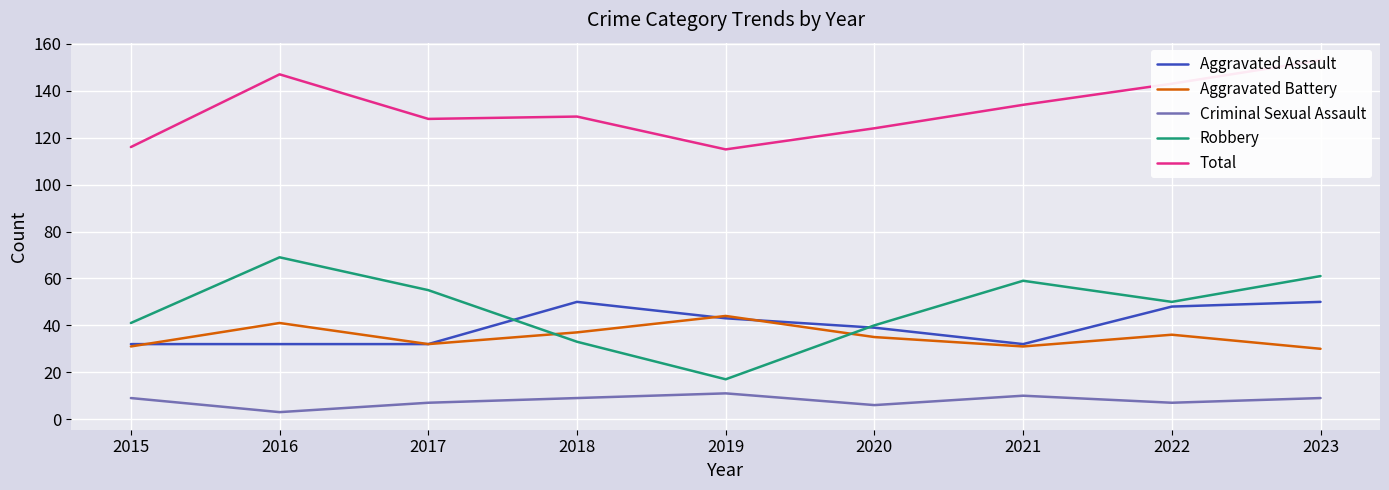

After their last crossing, which series has the higher values: Aggravated Assault or Robbery?

Robbery